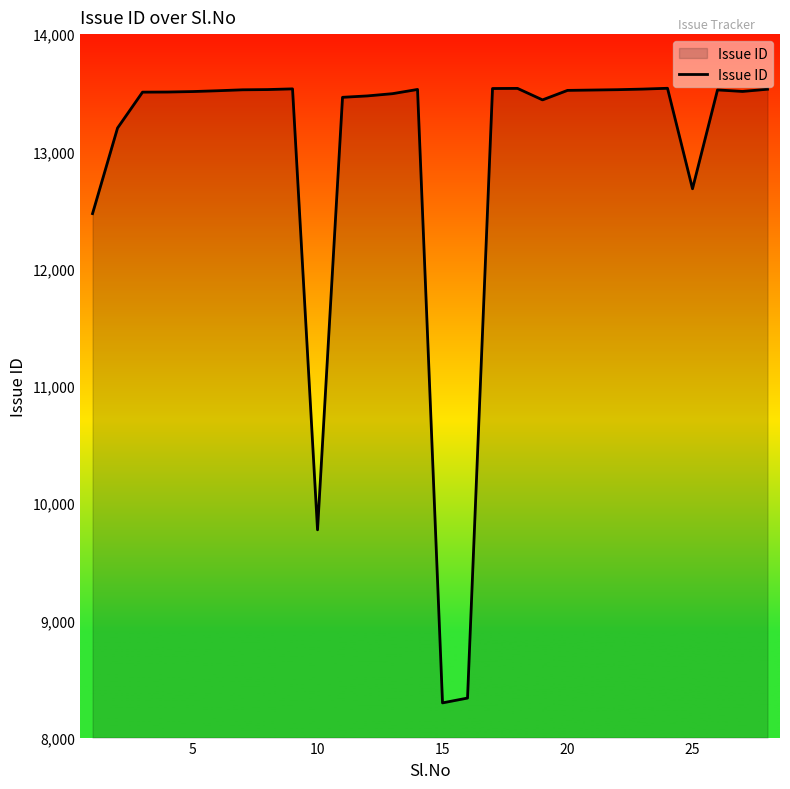

What is the difference between the maximum and minimum values?

5242